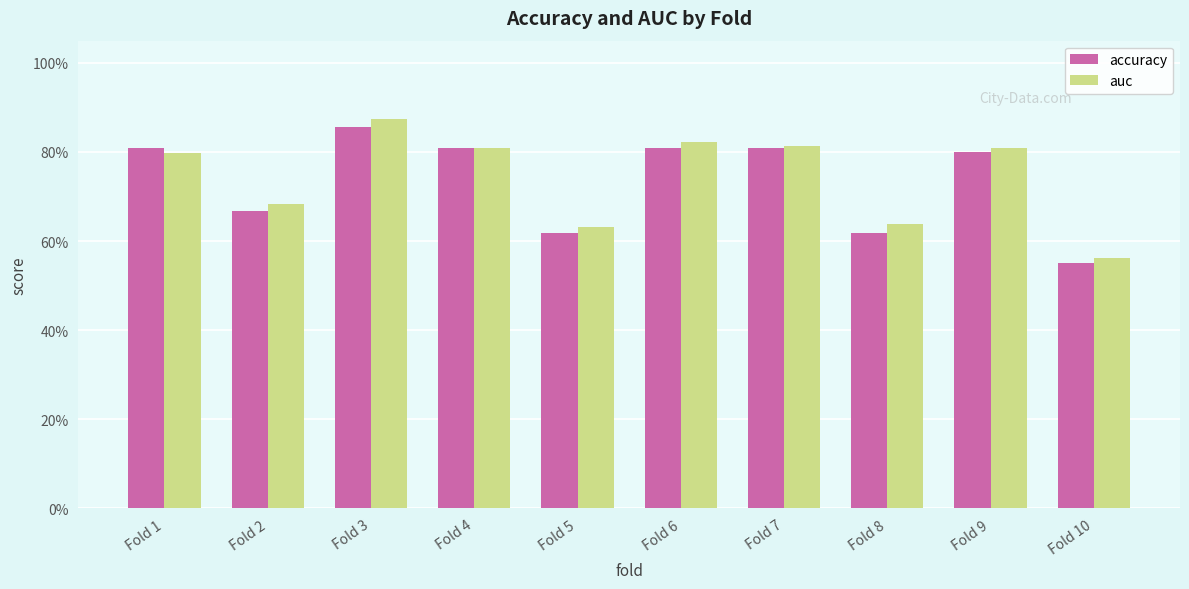

What is the value of the accuracy bar at the 1st from the left?

0.8